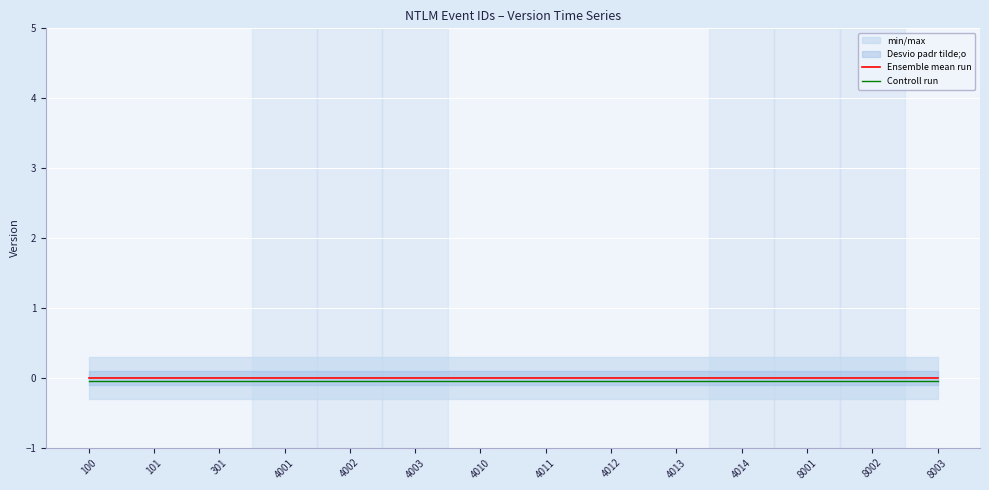

The value of Ensemble mean run at 8002 is 0.0. True or false?

True